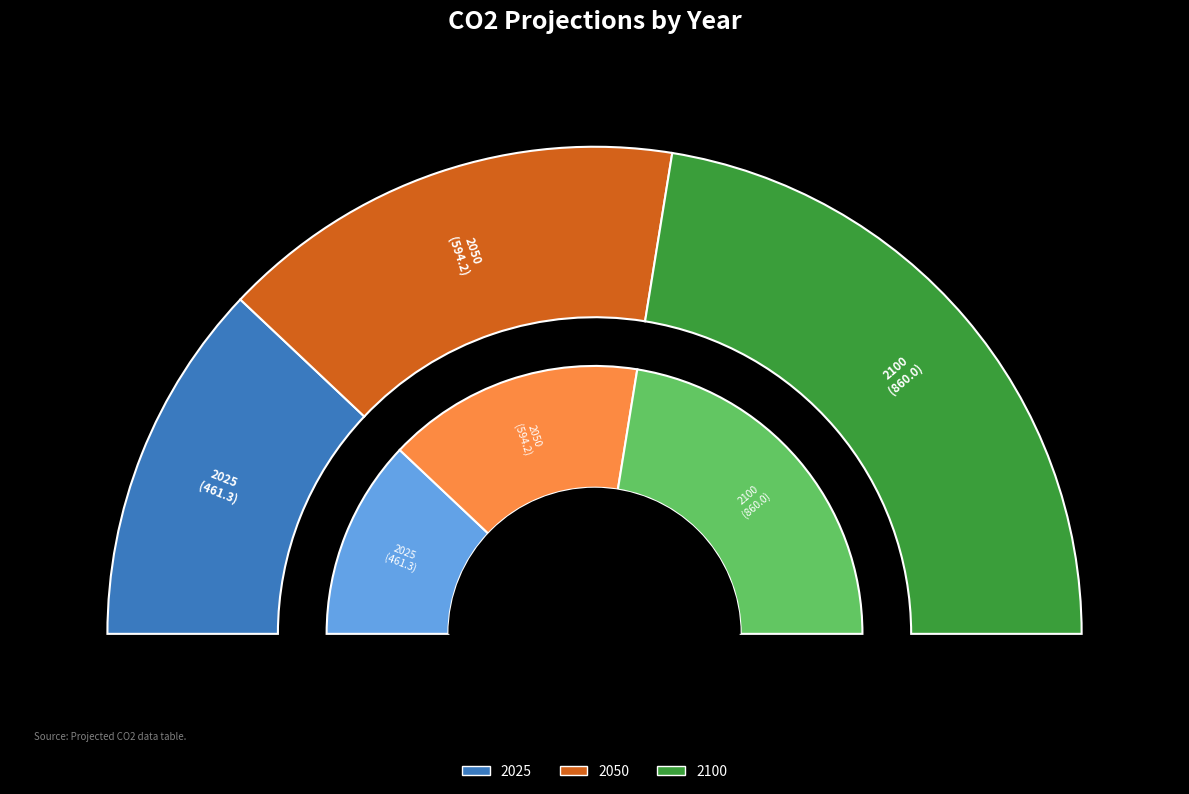

How much of the chart is everything except 2100?

55.1%